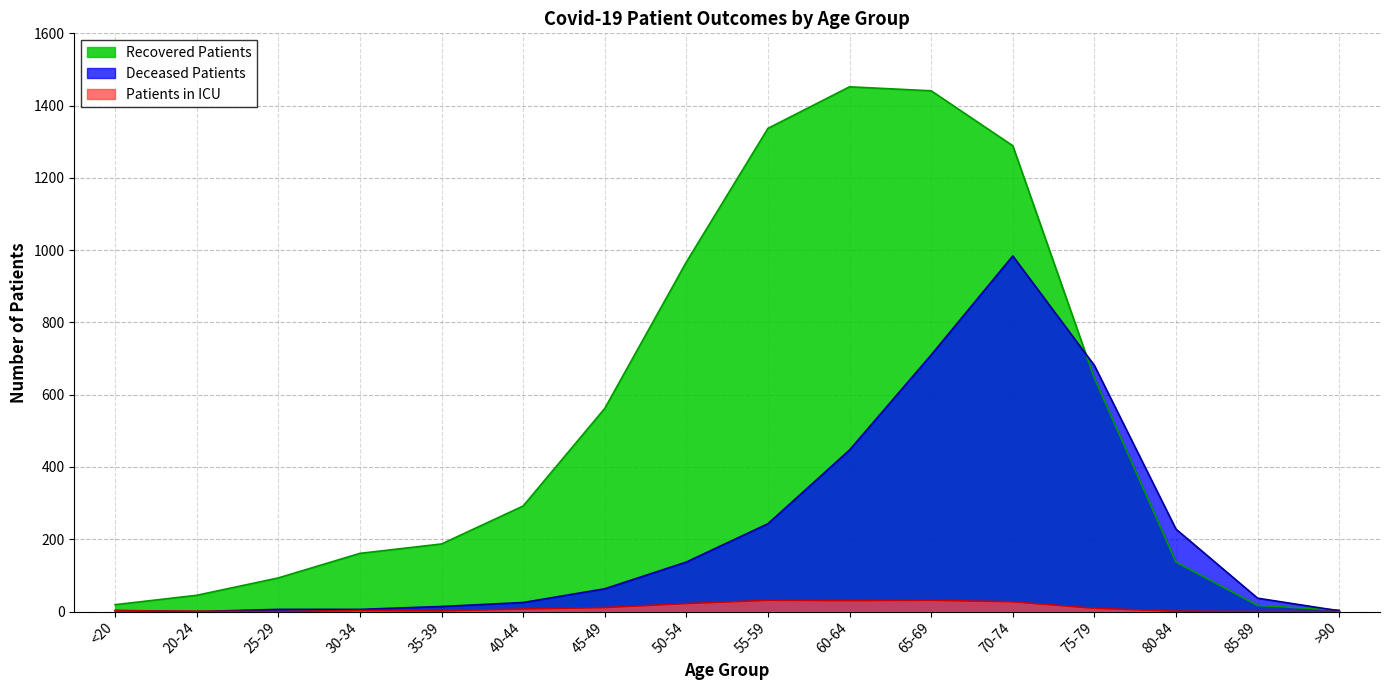

What is the label of the 5th point from the right?

70-74